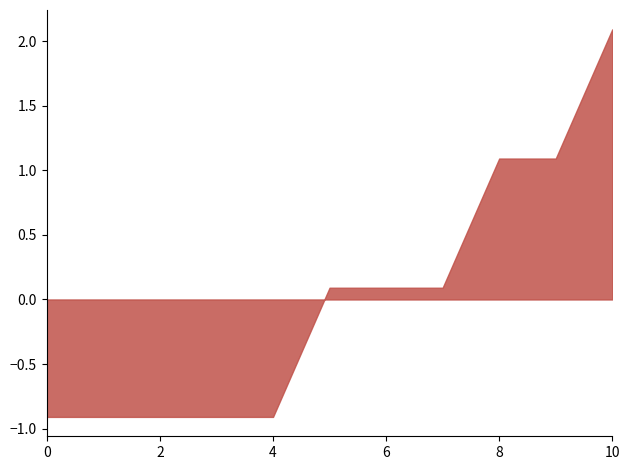

What is the greatest value displayed?

2.1